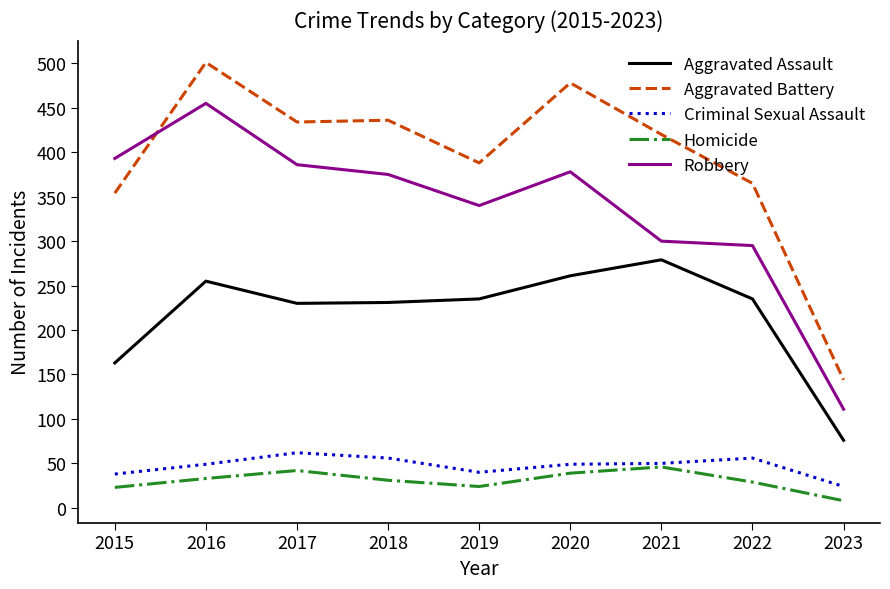

True or false: Homicide and Aggravated Battery intersect in this chart.

False